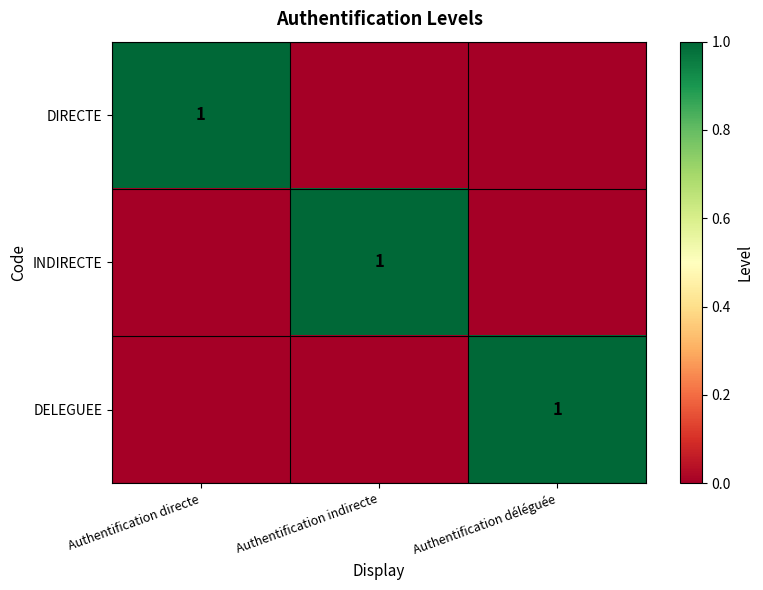

At which category is the sum across all series the highest?

Authentification directe